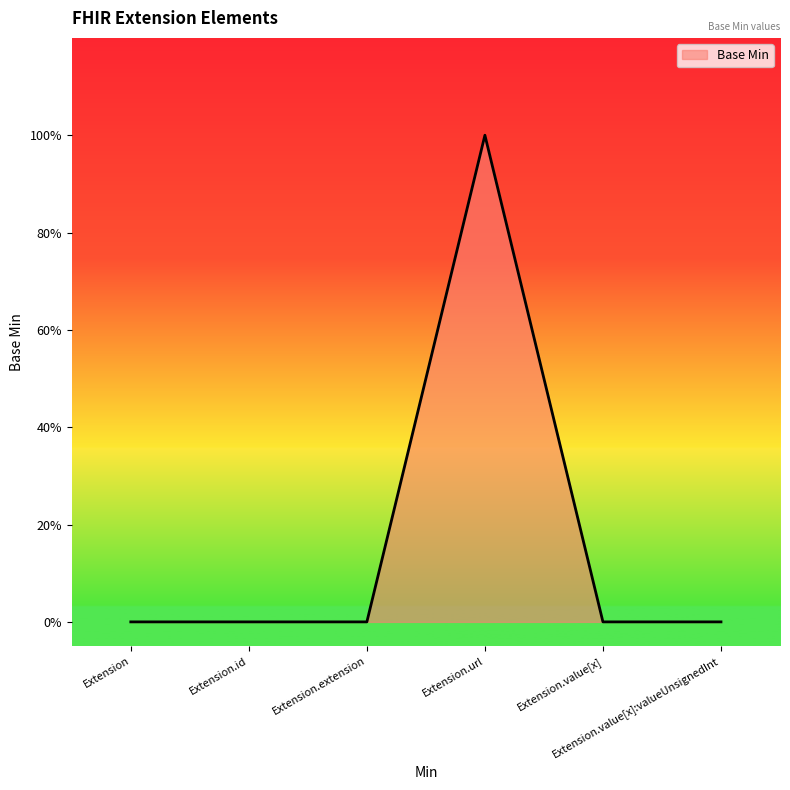

What is the sum of all values?

1